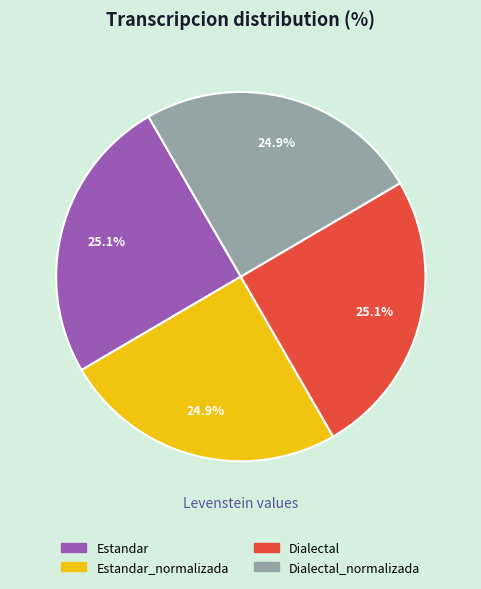

How many slices are in this pie chart?

4